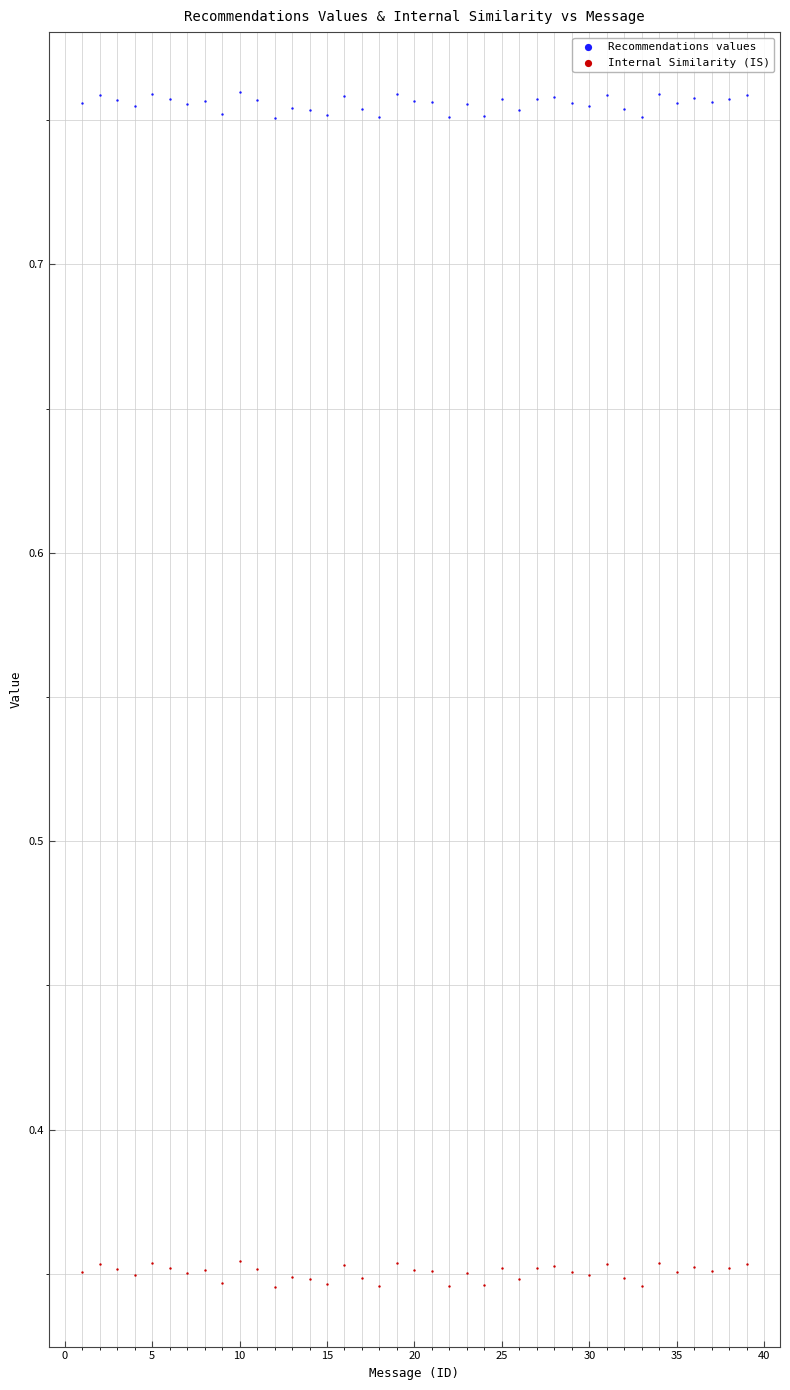

Across all data points, what is the range of X values (max minus min)?

38.0